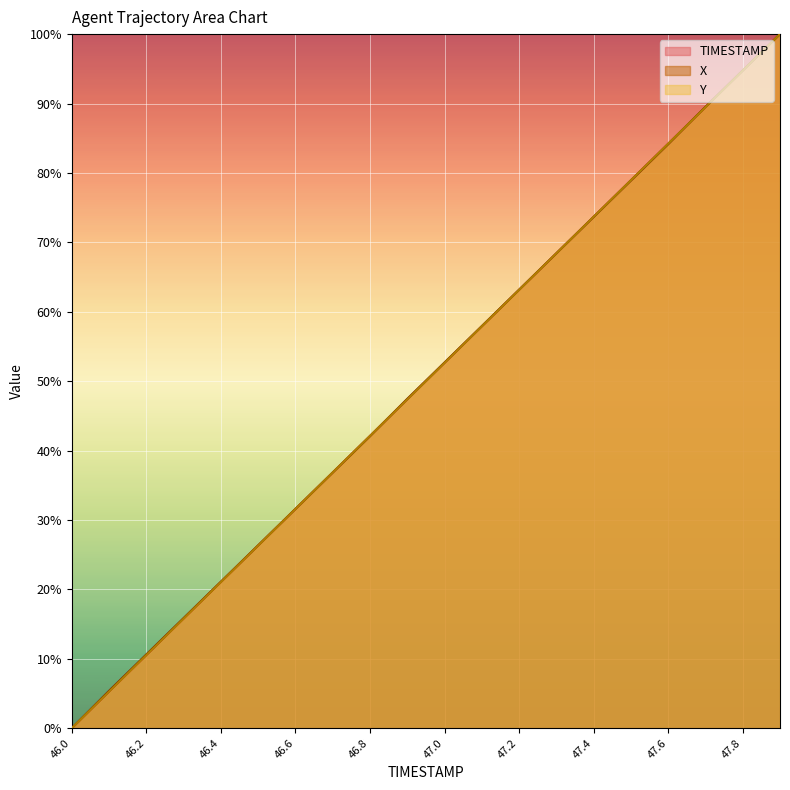

What is the approximate value of X at 46.5?

26.3